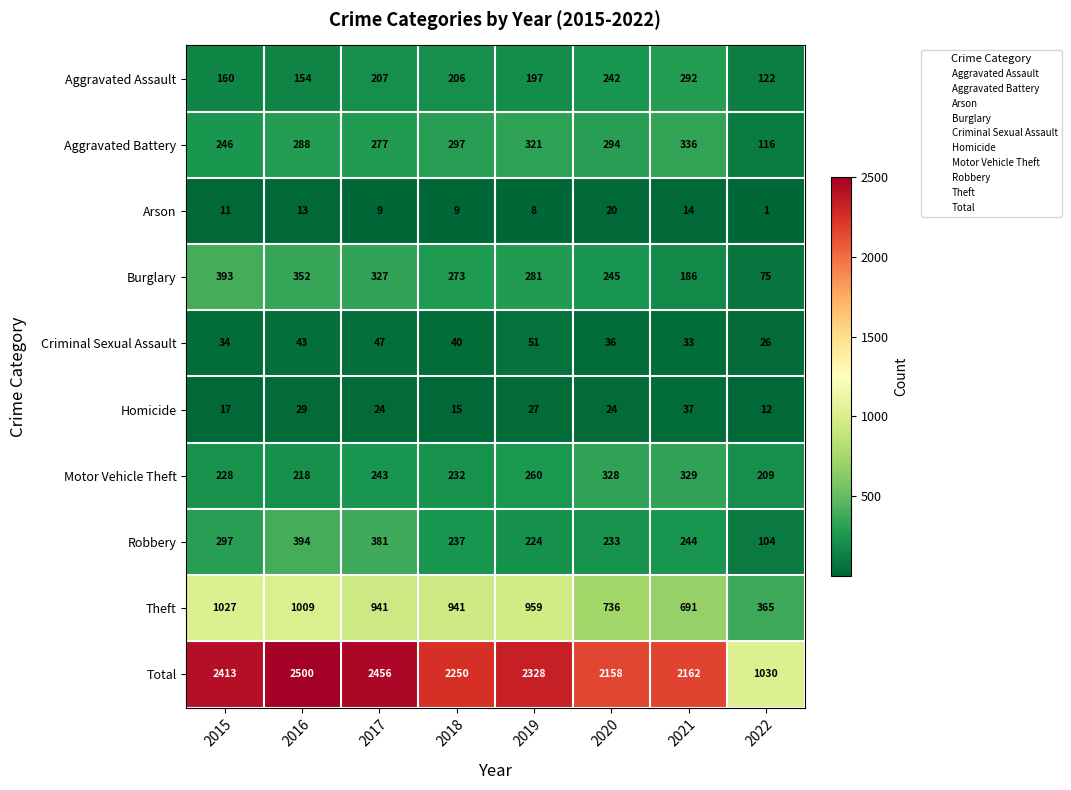

At which category is the sum across all series the highest?

2016